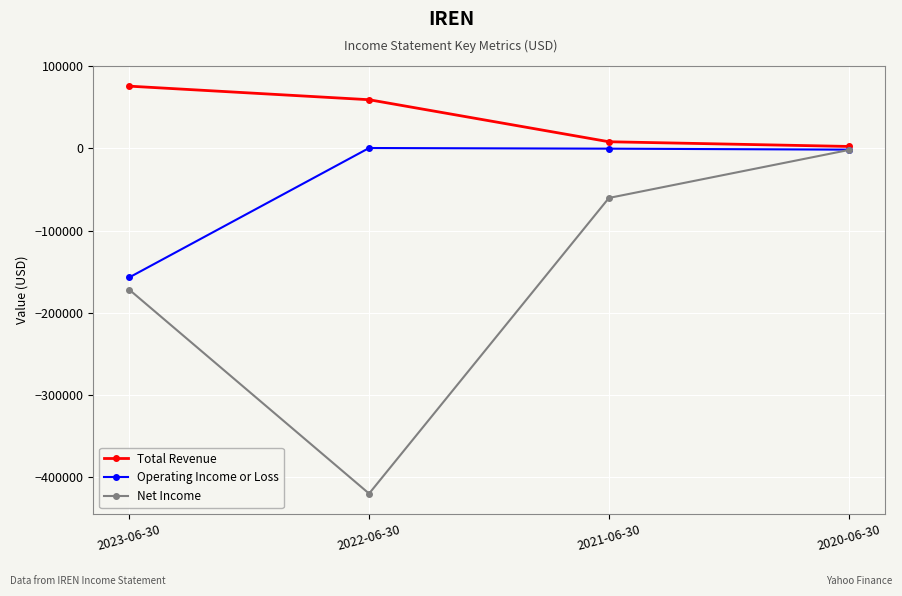

Which series has the widest spread of values?

Net Income